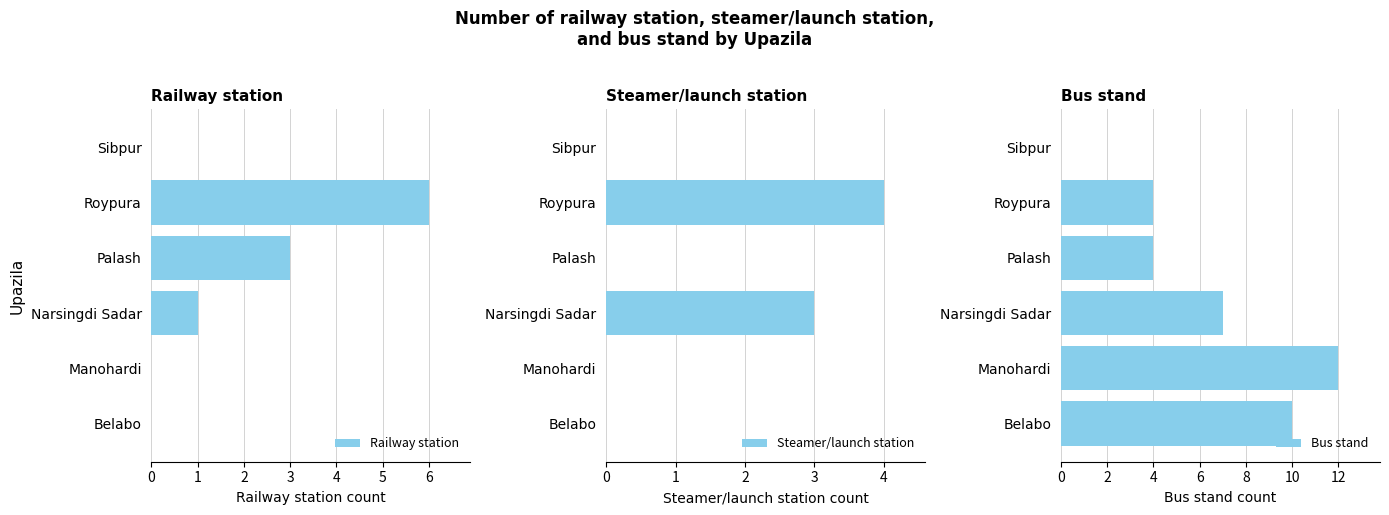

How many data points in Bus stand are above 7?

2